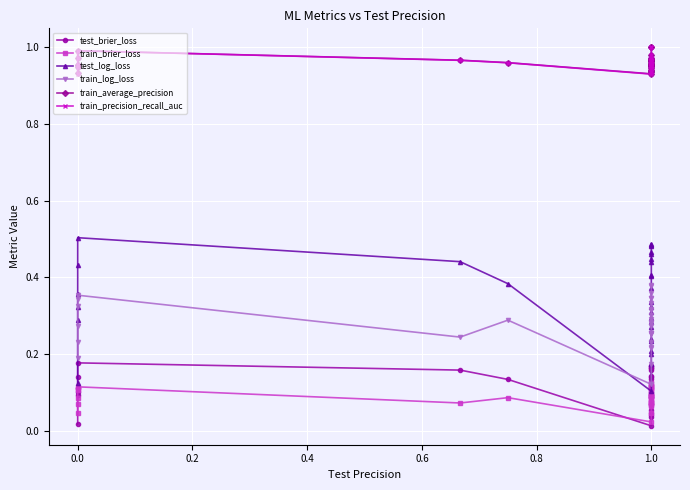

What is the value of the train_average_precision point at the 30th from the left?

1.0